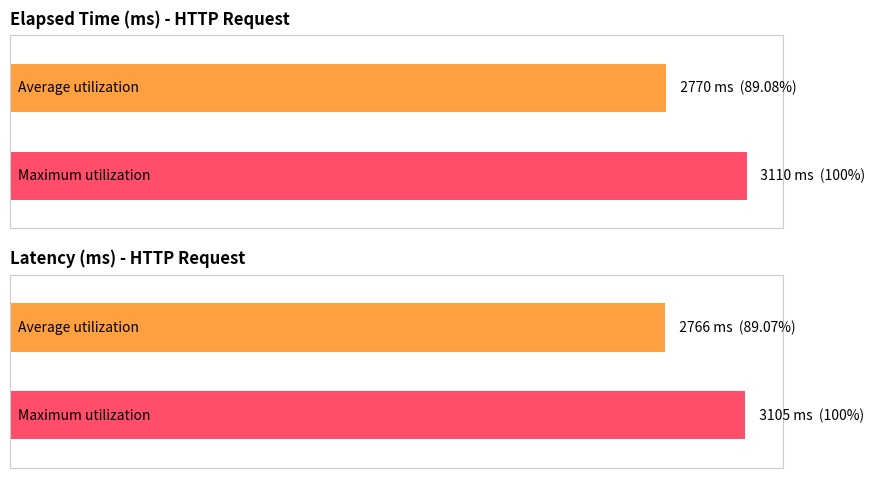

At 0, list the series in order from largest to smallest.

elapsed, Latency